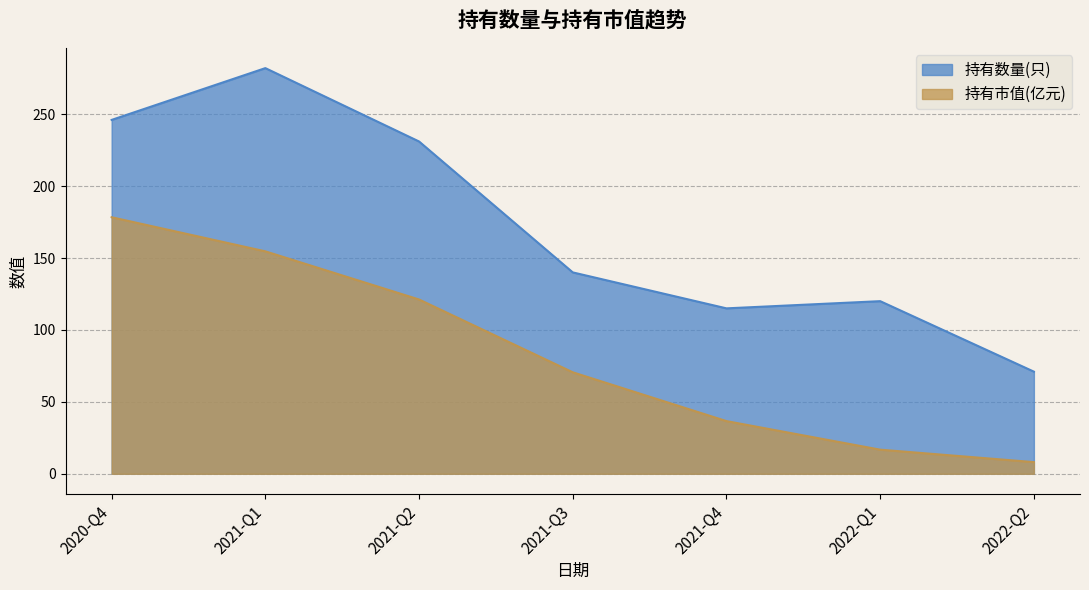

What is the total value across all series at 2021-Q2?

352.2